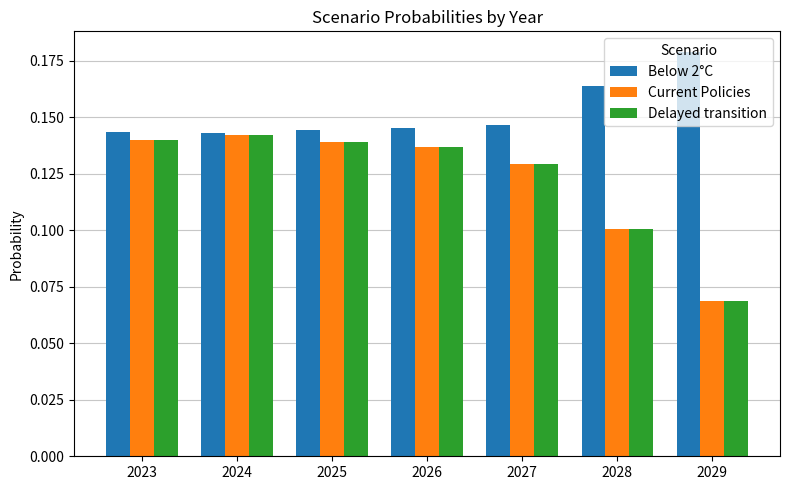

How many groups of bars are there?

7